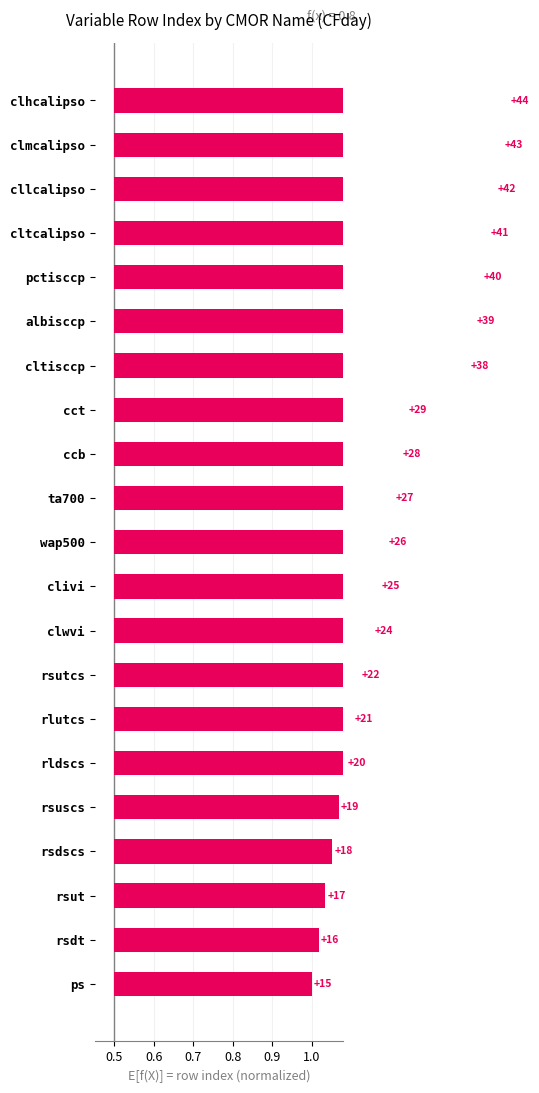

How many distinct data groups are displayed?

1